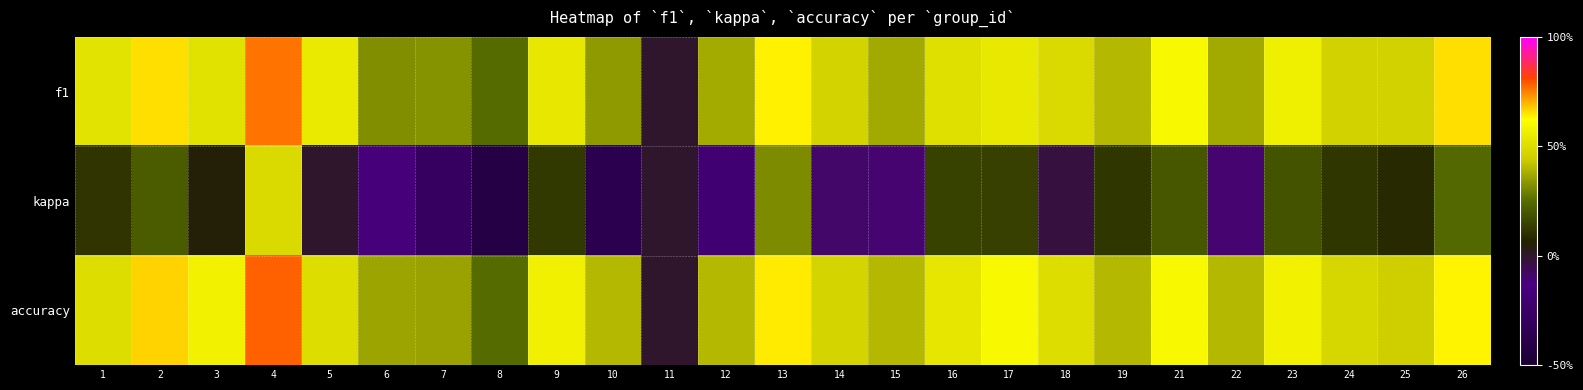

At which category does the chart reach its peak across all series?

4